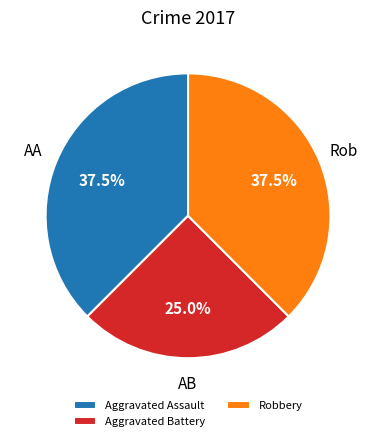

What is the smallest slice in the pie chart?

Aggravated Battery